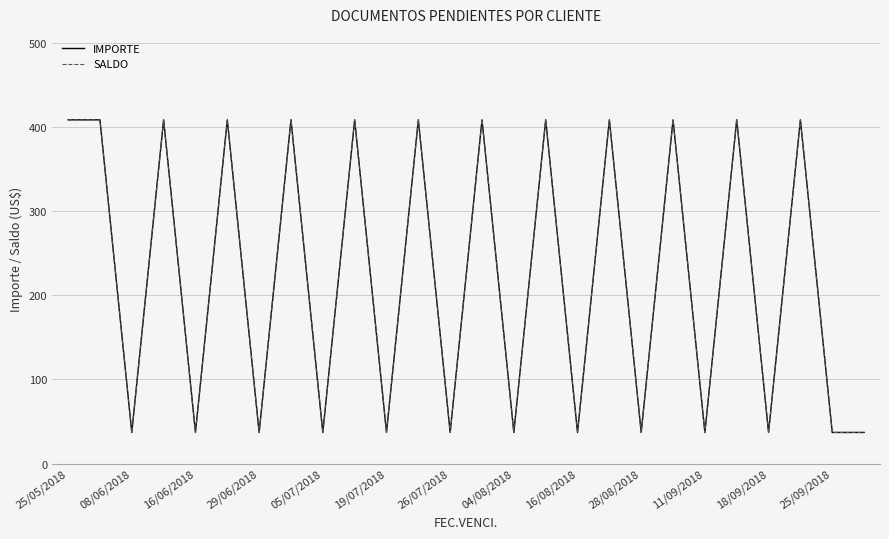

At how many categories does at least one series exceed 80?

13